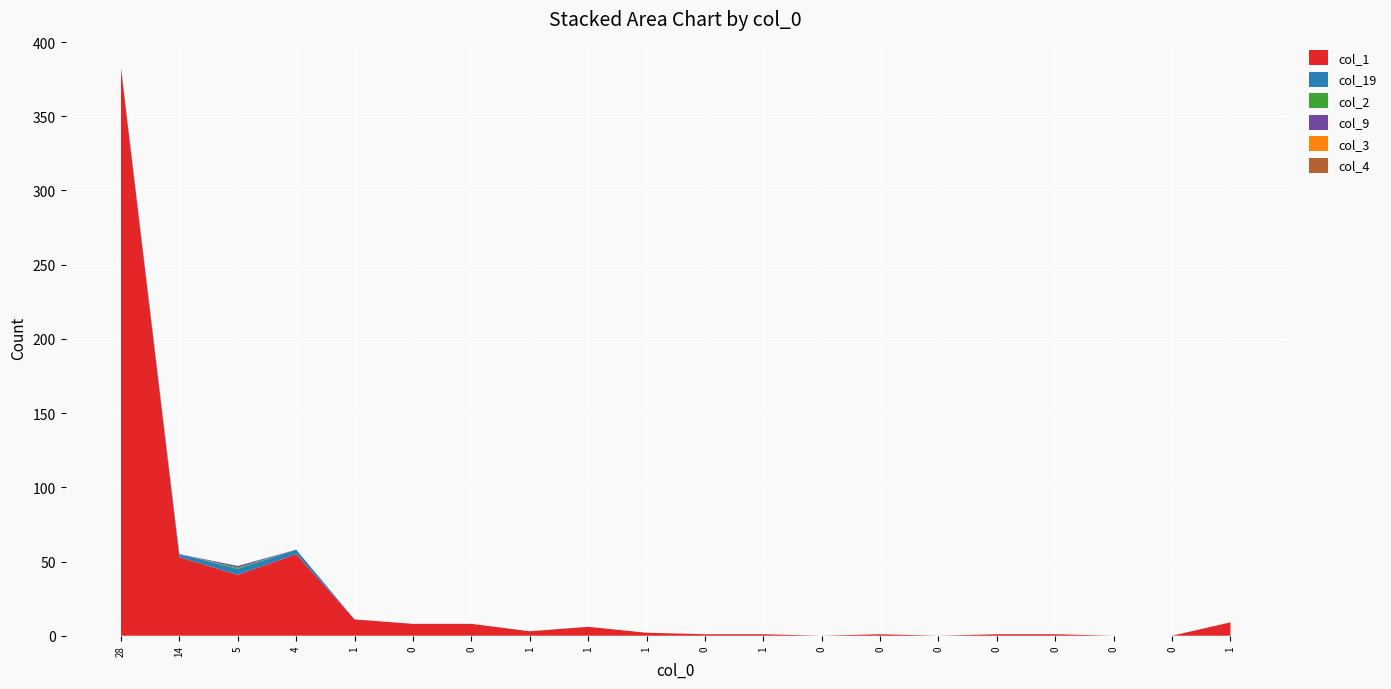

Reading left to right, what are all the values shown in this chart?

col_1: 382	53	41	55	11	8	8	3	6	2	1	1	0	1	0	1	1	0	0	9
col_19: 1	2	4	3	0	0	0	0	0	0	0	0	0	0	0	0	0	0	0	0
col_2: 0	0	1	0	0	0	0	0	0	0	0	0	0	0	0	0	0	0	0	0
col_9: 0	0	1	0	0	0	0	0	0	0	0	0	0	0	0	0	0	0	0	0
col_3: 0	0	0	0	0	0	0	0	0	0	0	0	0	0	0	0	0	0	0	0
col_4: 0	0	0	0	0	0	0	0	0	0	0	0	0	0	0	0	0	0	0	0